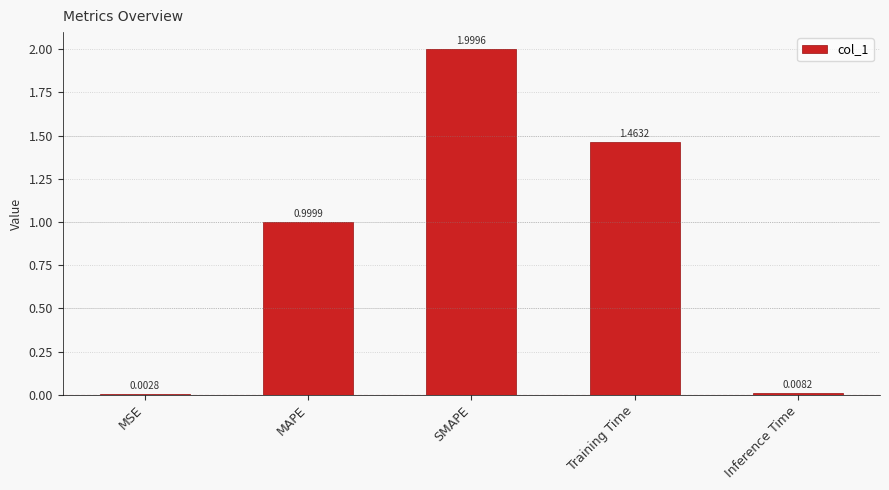

Where is the data nearest to the value 1?

MAPE